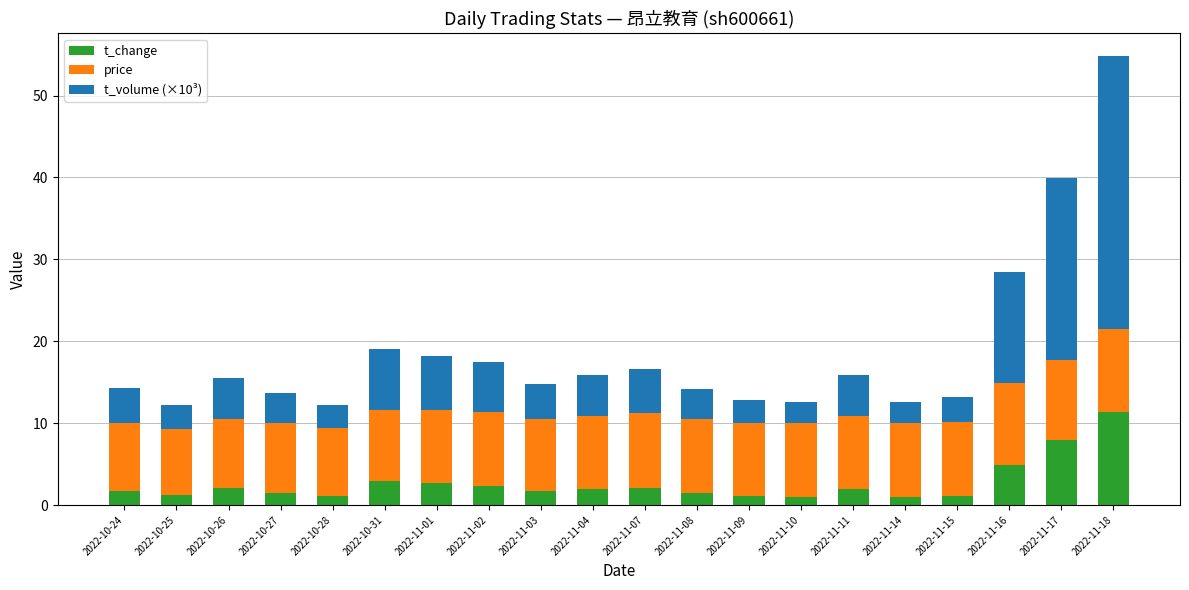

What is the total value across all series at 2022-10-24?

14.3